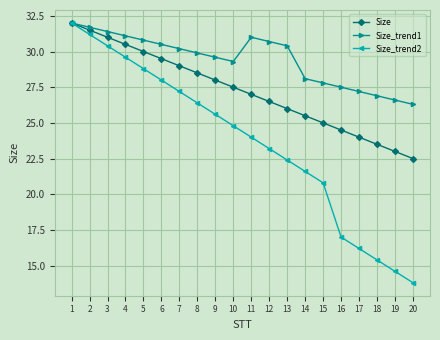

How many lines are shown in the chart?

3